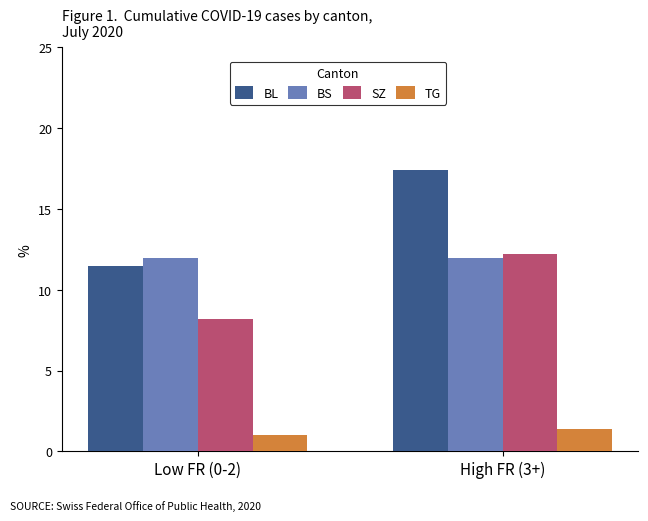

What is the lowest value of the SZ series?

8.2